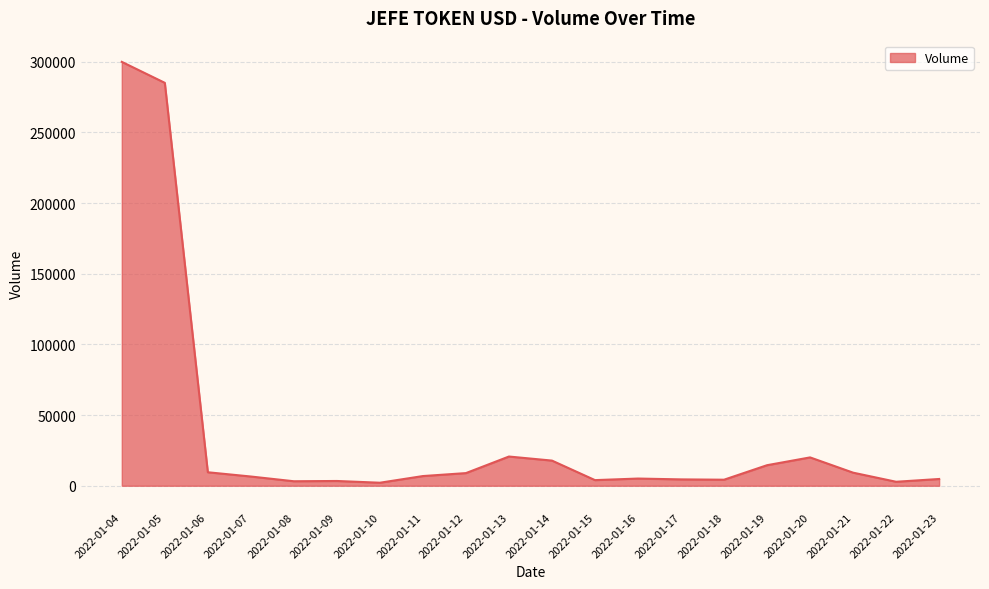

The value at 2022-01-10 is 2136. True or false?

True